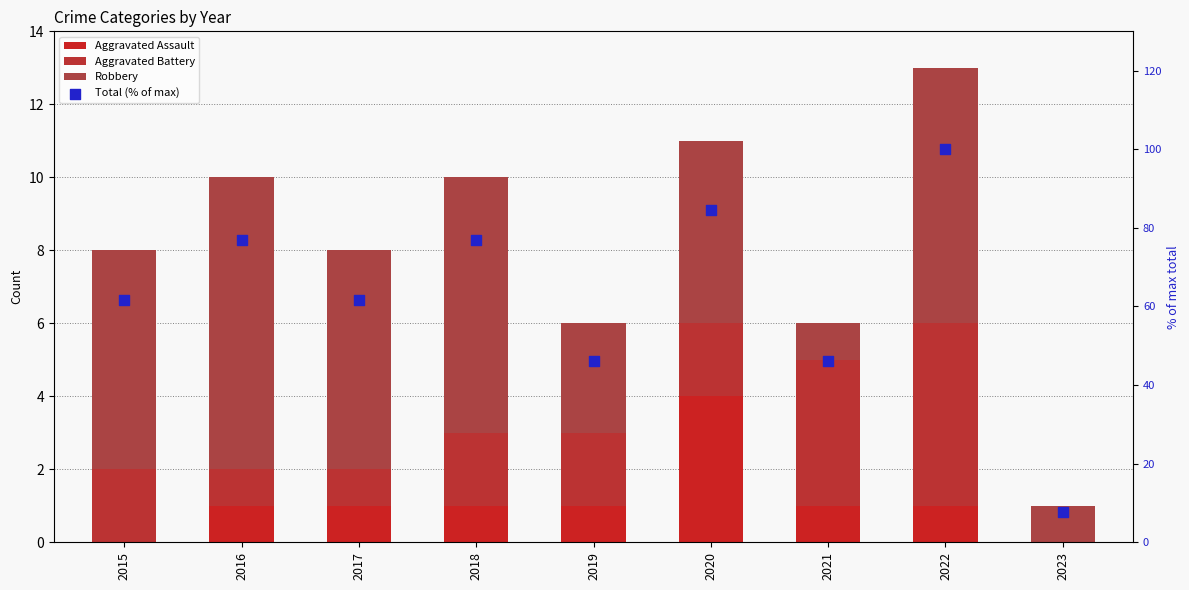

At which category is the sum across all series the highest?

2022